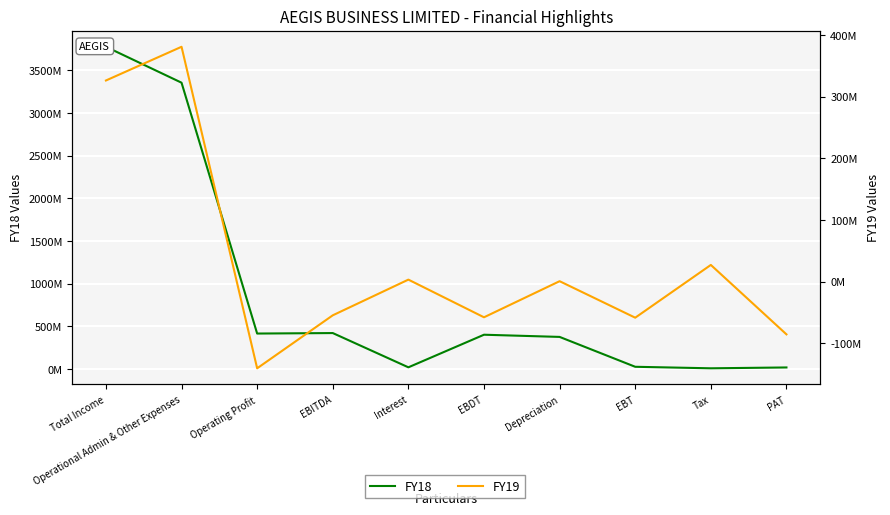

Rank the series by their average value, from highest to lowest.

FY18, FY19